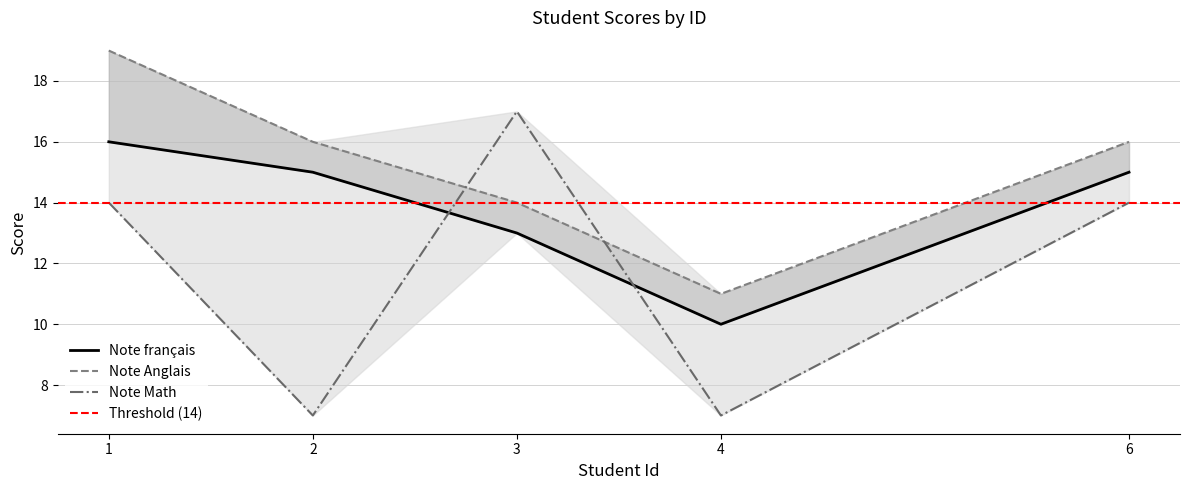

The Note Anglais series shows 7 at 1. True or false?

False